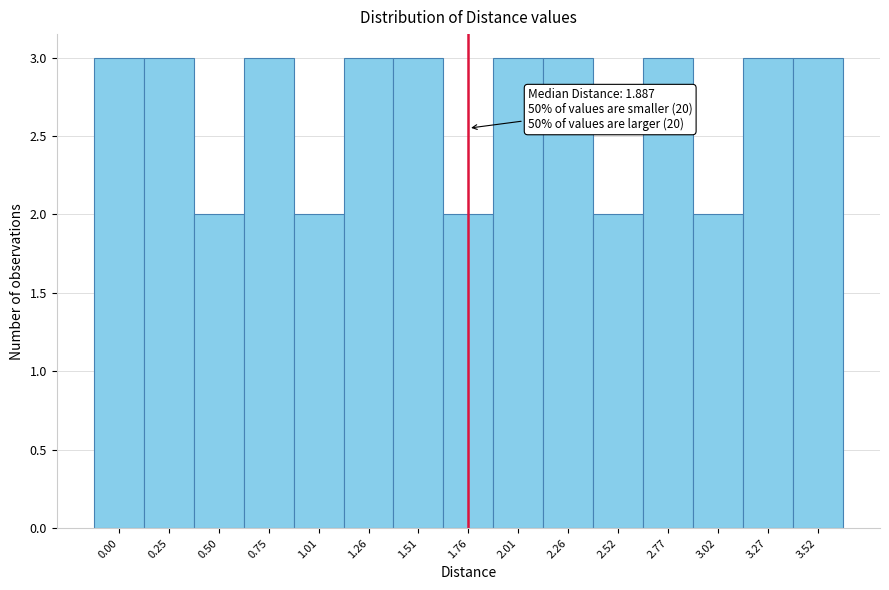

Reading left to right, what are all the values shown in this chart?

3	3	2	3	2	3	3	2	3	3	2	3	2	3	3